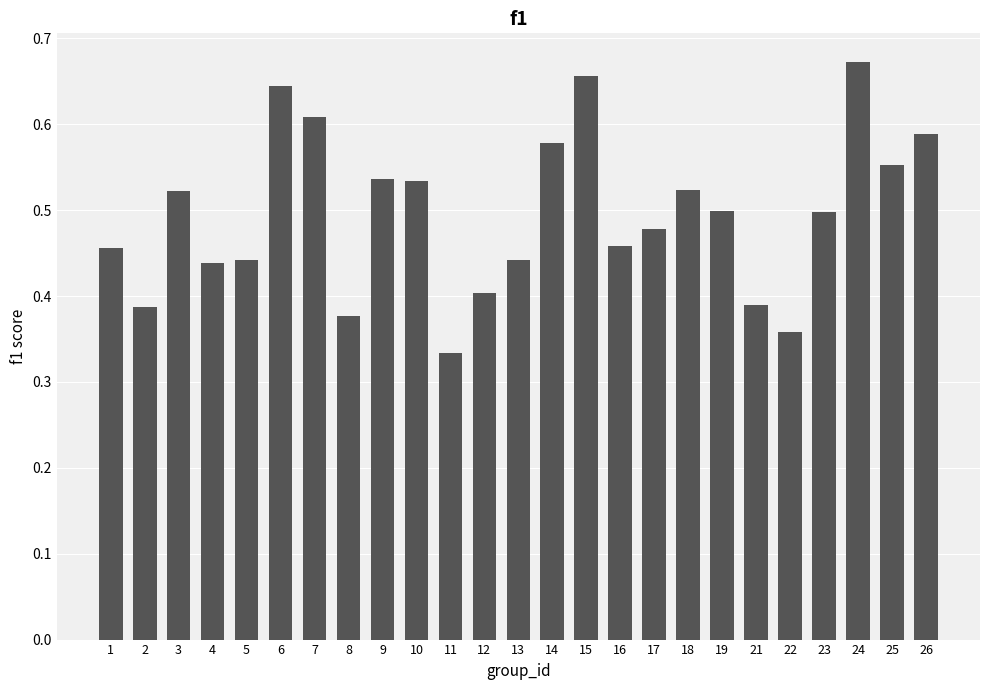

What is the change in value from 4 to 10?

+0.1